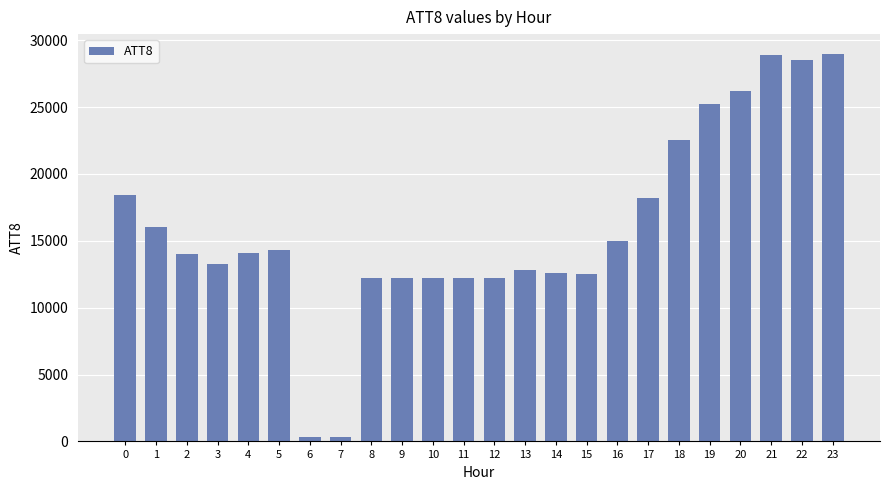

What is the difference between the maximum and minimum values?

28700